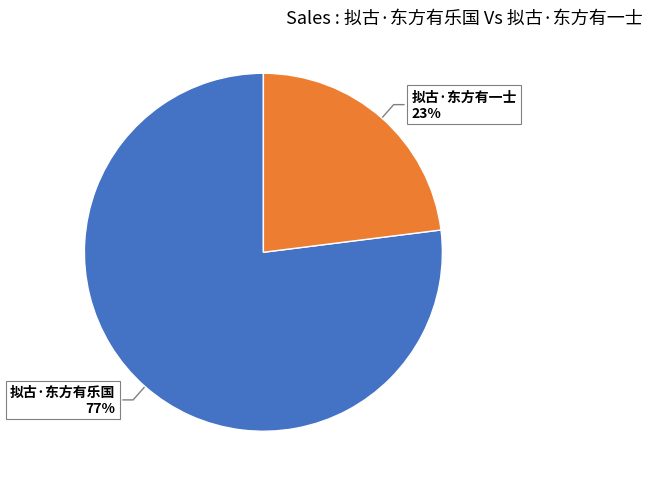

Between 拟古·东方有一士 and 拟古·东方有乐国, which is larger?

拟古·东方有乐国